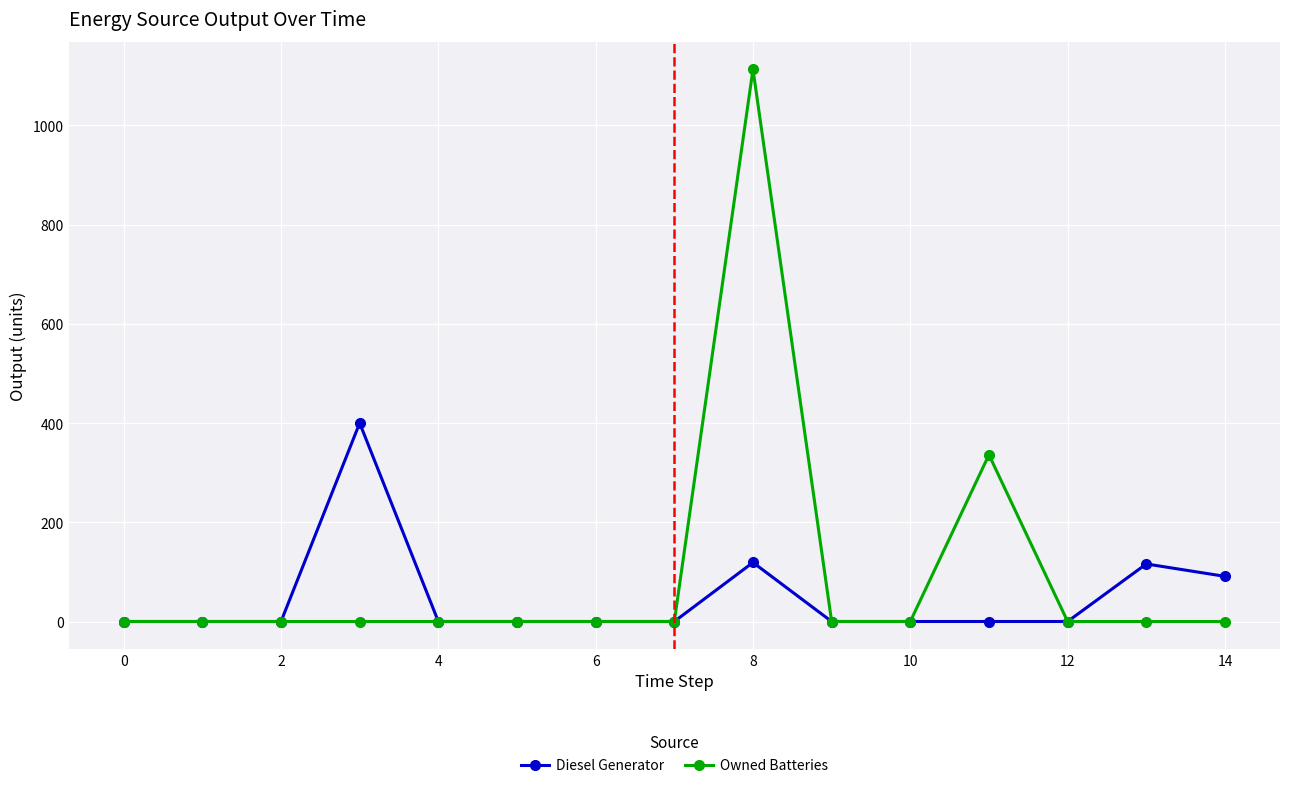

List the series in order of their peak value, highest first.

Owned Batteries, Diesel Generator